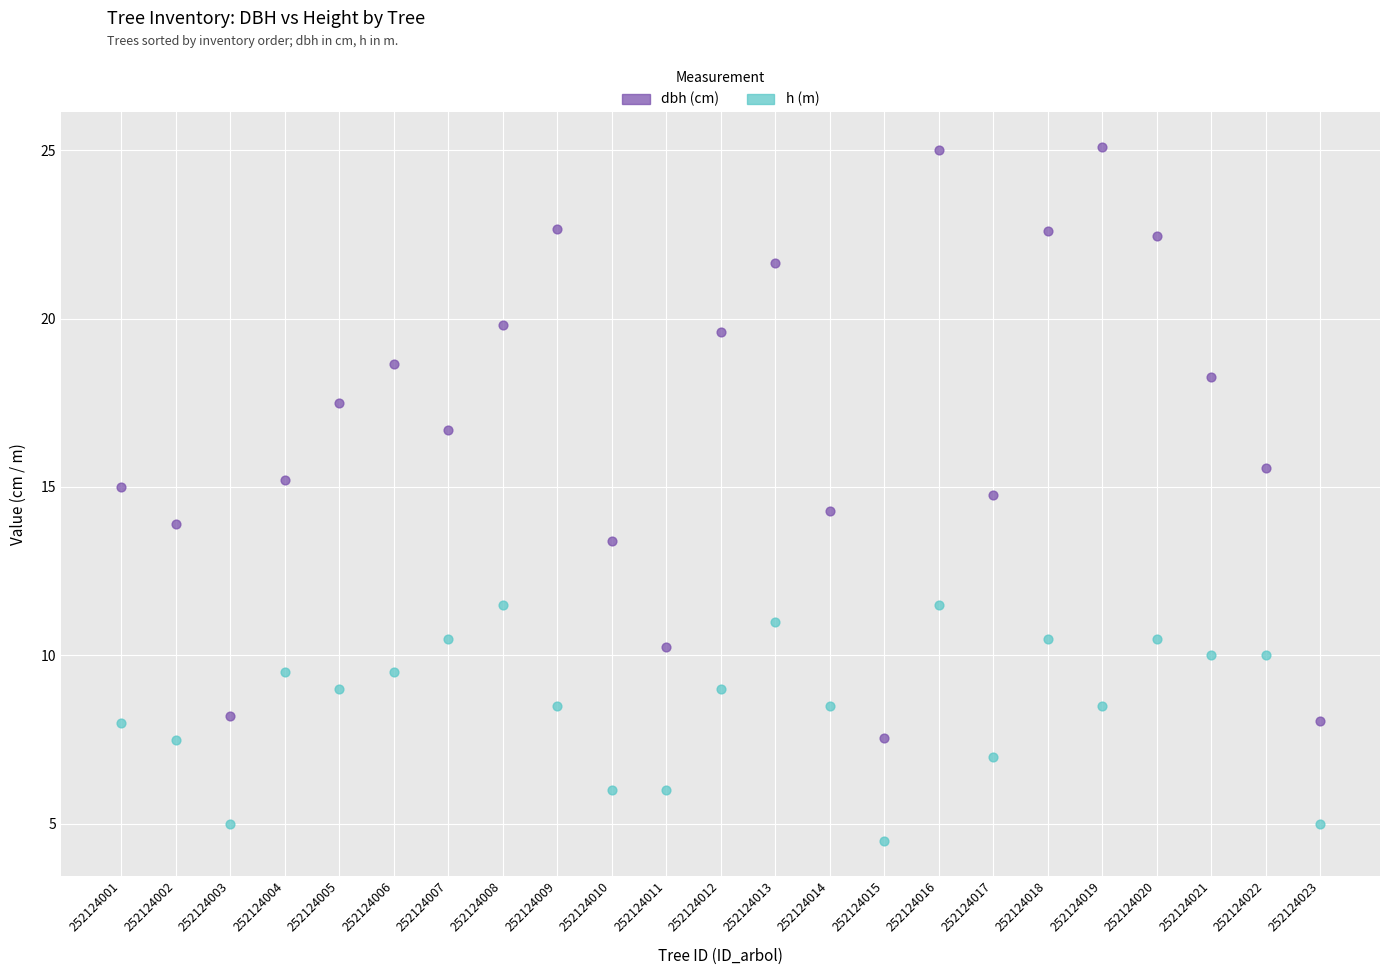

How many data points are displayed?

46